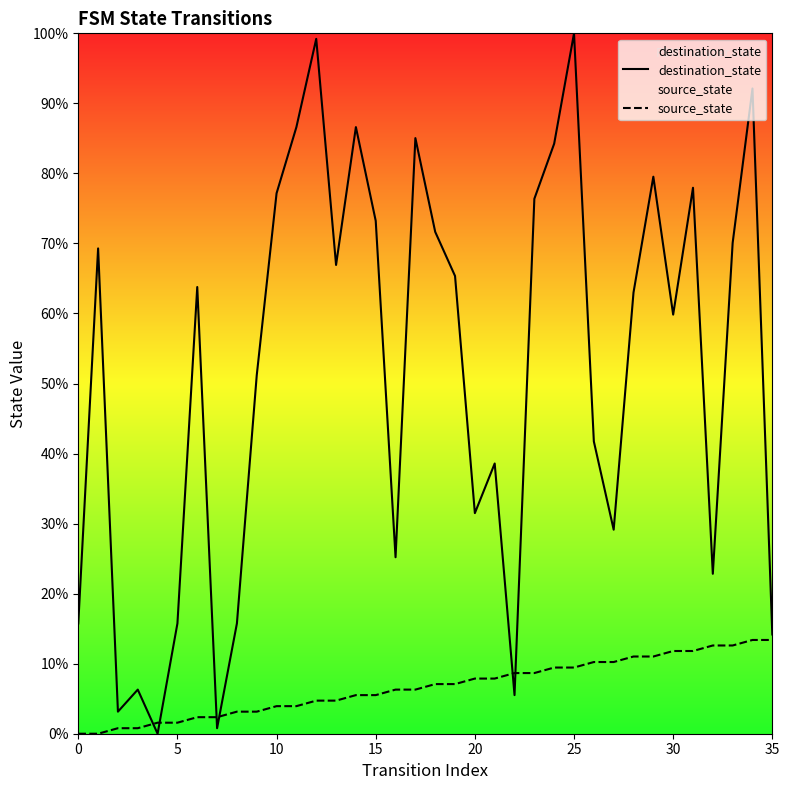

Is it true that source_state equals 1.4 at 30?

False